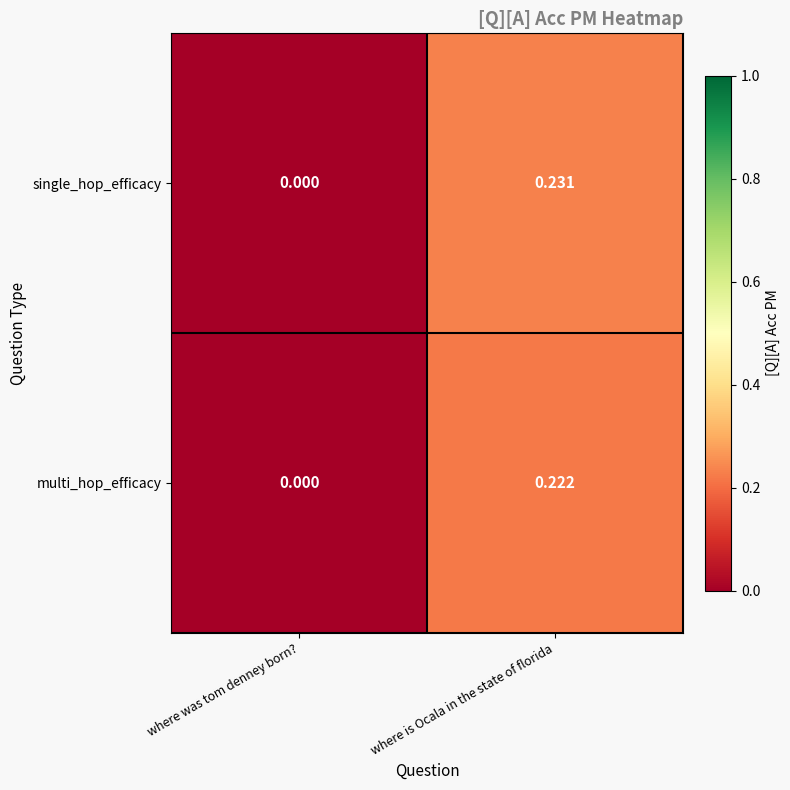

Where is single_hop_efficacy nearest to the value 0?

where was tom denney born?